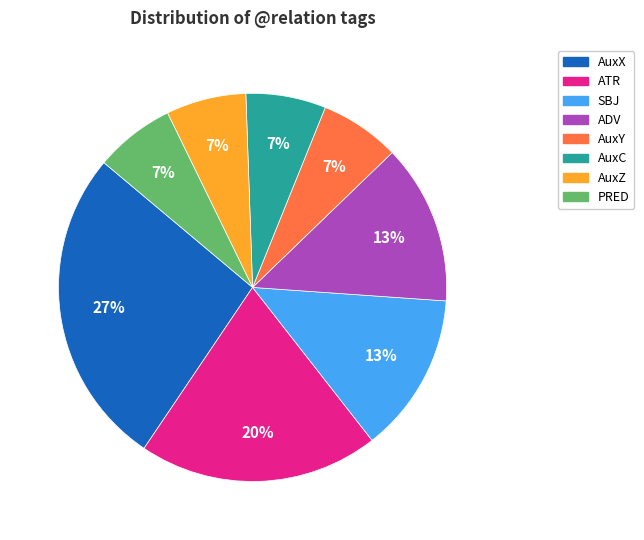

What is the largest slice in the pie chart?

AuxX